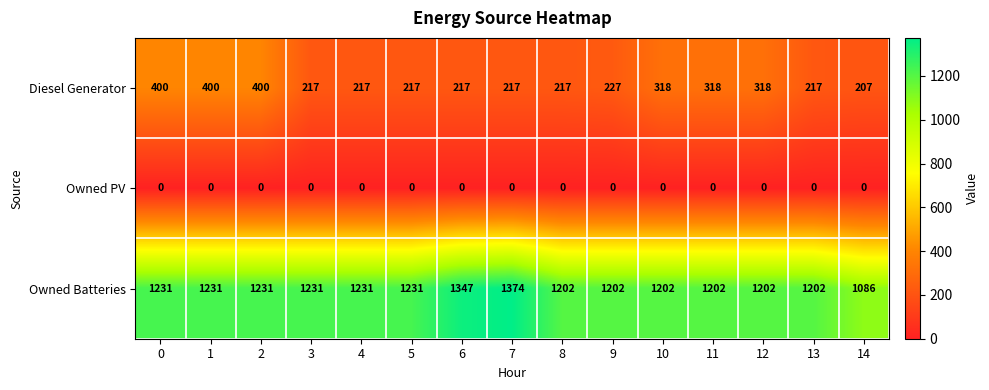

At how many categories does at least one series exceed 66?

15